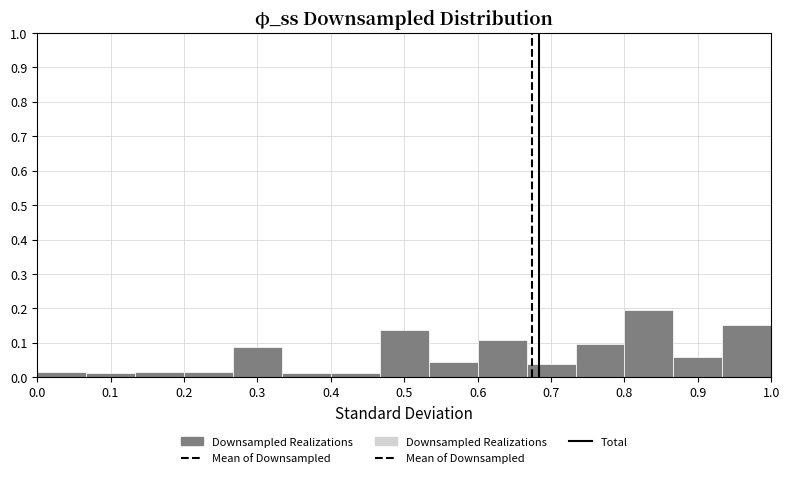

Reading left to right, list every bar in this chart as the range it spans on the x-axis followed by its height. Neither the bar edges nor the heights are printed on the chart, so give them approximately, as read against the axes.

0.00 to 0.07: 0.02
0.07 to 0.13: 0.01
0.13 to 0.20: 0.02
0.20 to 0.27: 0.02
0.27 to 0.33: 0.09
0.33 to 0.40: 0.01
0.40 to 0.47: 0.01
0.47 to 0.53: 0.14
0.53 to 0.60: 0.04
0.60 to 0.67: 0.11
0.67 to 0.73: 0.04
0.73 to 0.80: 0.10
0.80 to 0.87: 0.20
0.87 to 0.93: 0.06
0.93 to 1.00: 0.15